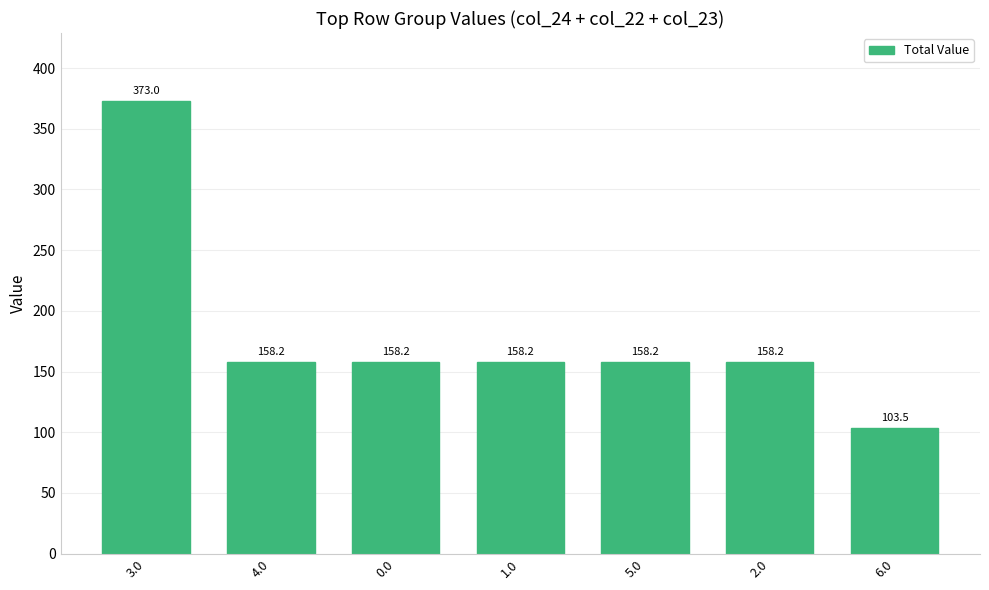

Reading right to left, transcribe all the data shown in this chart.

6.0=103.5	2.0=158.2	5.0=158.2	1.0=158.2	0.0=158.2	4.0=158.2	3.0=373.0